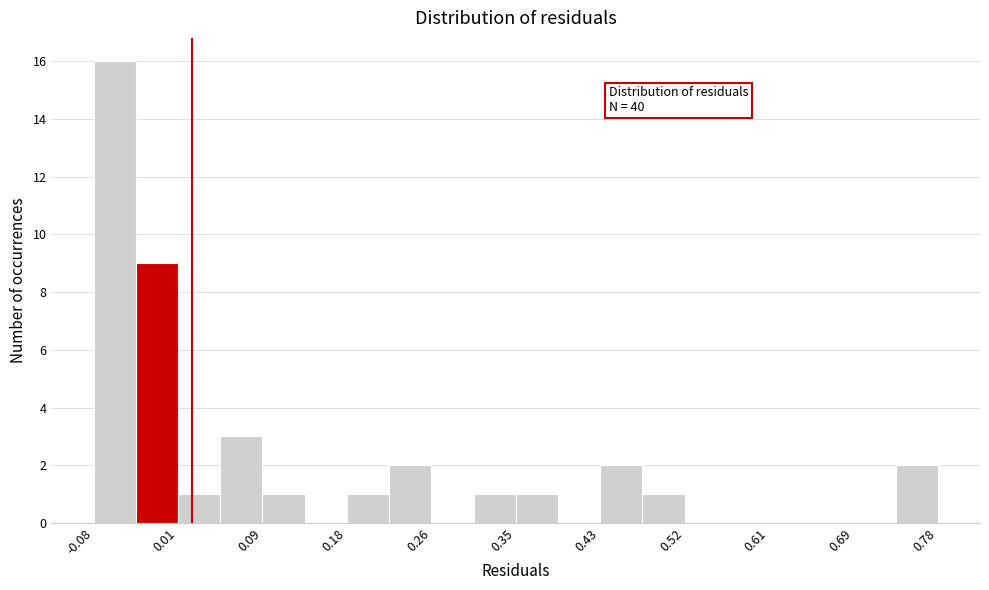

Over which range of the x-axis is the bar tallest?

-0.08 to -0.04